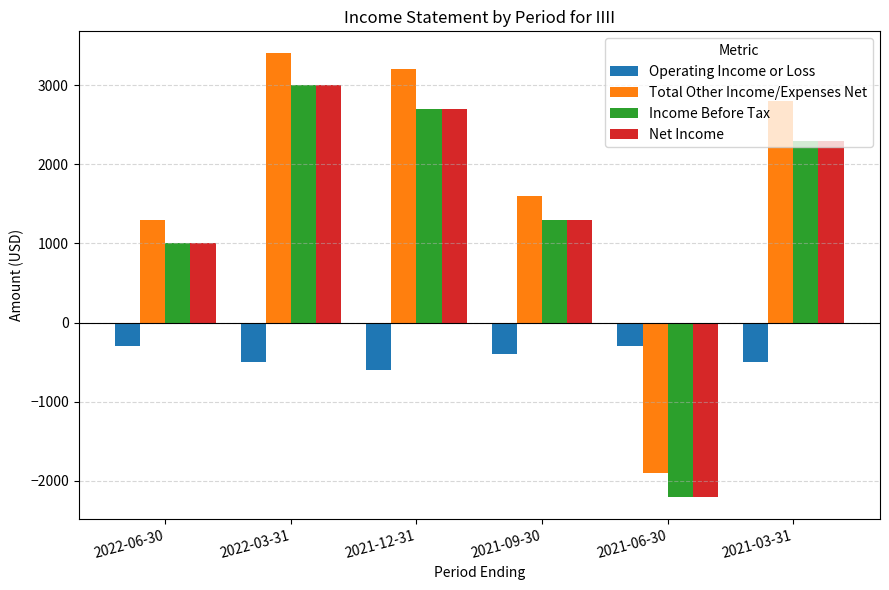

What is the difference between the highest and lowest values at 2021-09-30?

2000